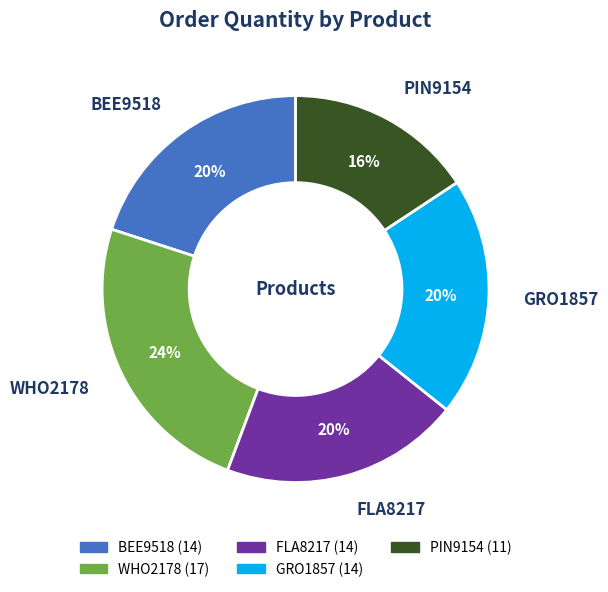

To the nearest percent, what is the difference between the GRO1857 and PIN9154 slice percentages?

4%